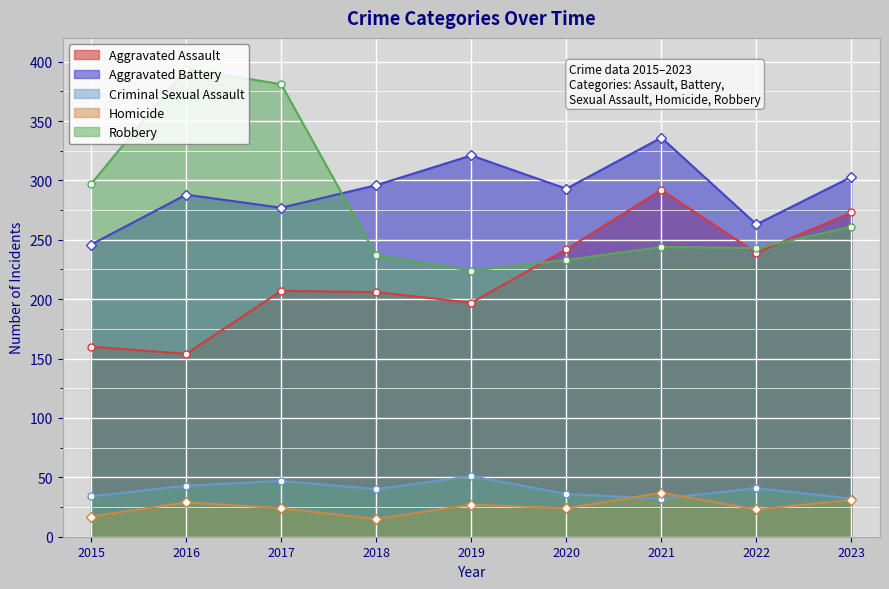

What are all the series names shown in the legend?

Aggravated Assault, Aggravated Battery, Criminal Sexual Assault, Homicide, Robbery